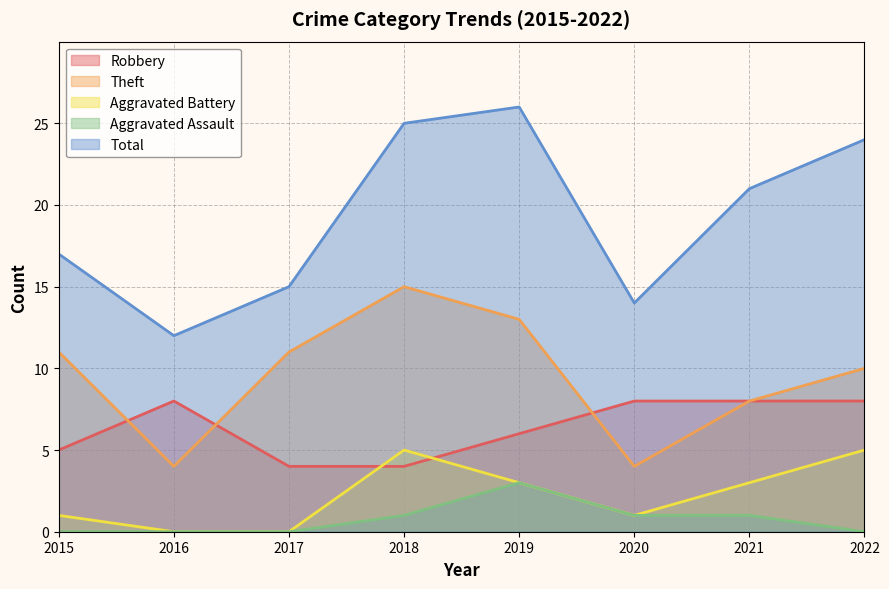

Which has a higher value, 2016 or 2022?

2016